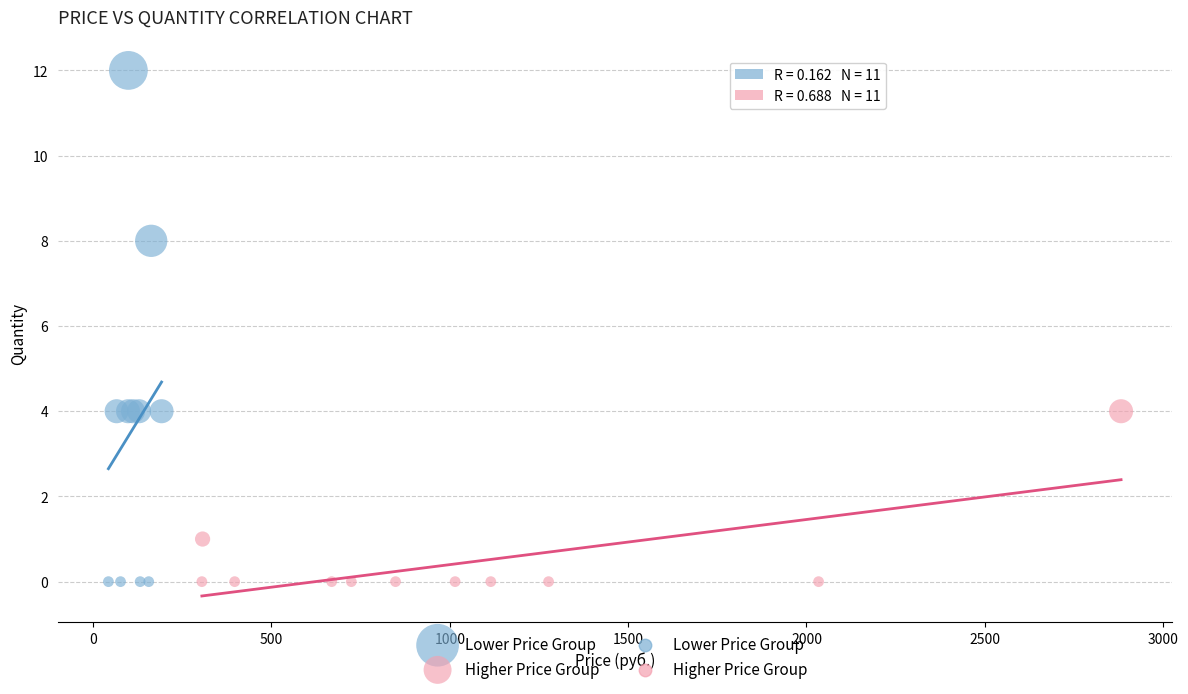

Which series has the widest spread of Y values?

Lower Price Group